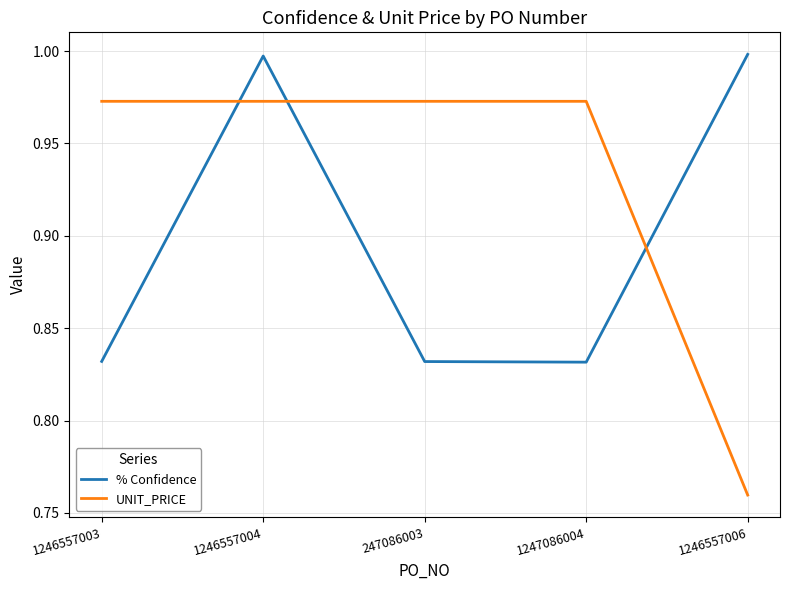

What is the total value across all series at 1246557006?

1.8